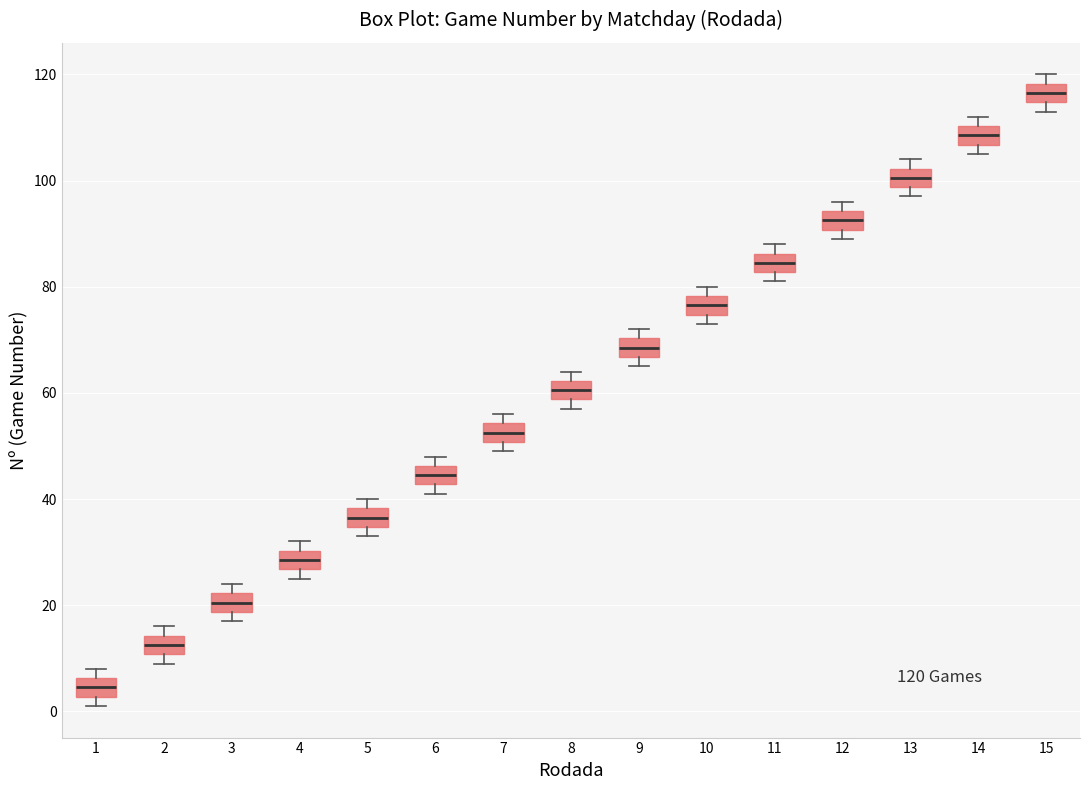

Which box has the highest median line?

15